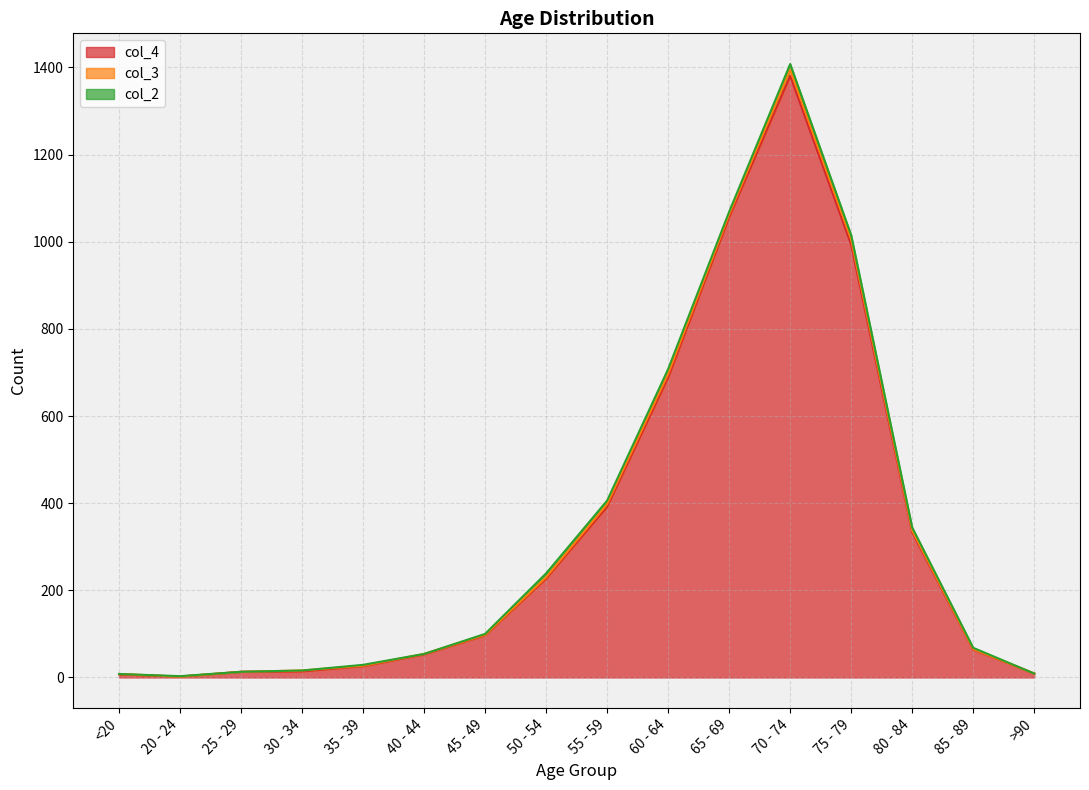

What are all the series names shown in the legend?

col_4, col_3, col_2